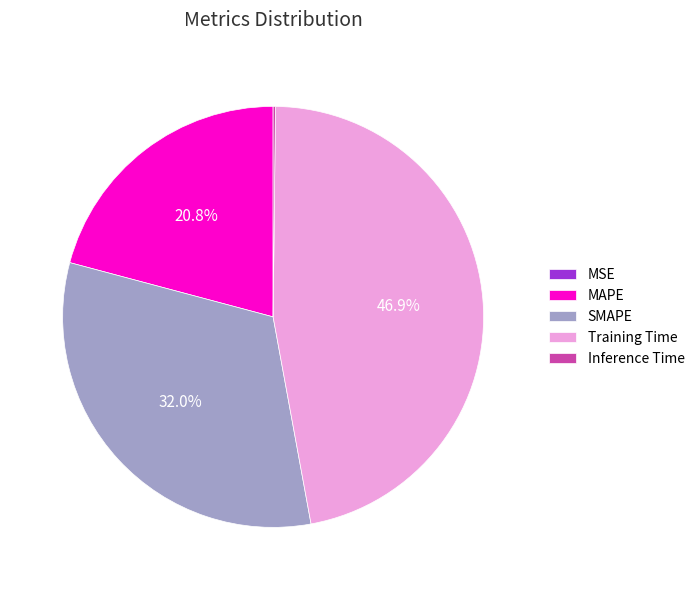

Is it true that SMAPE is 32% of the pie?

True